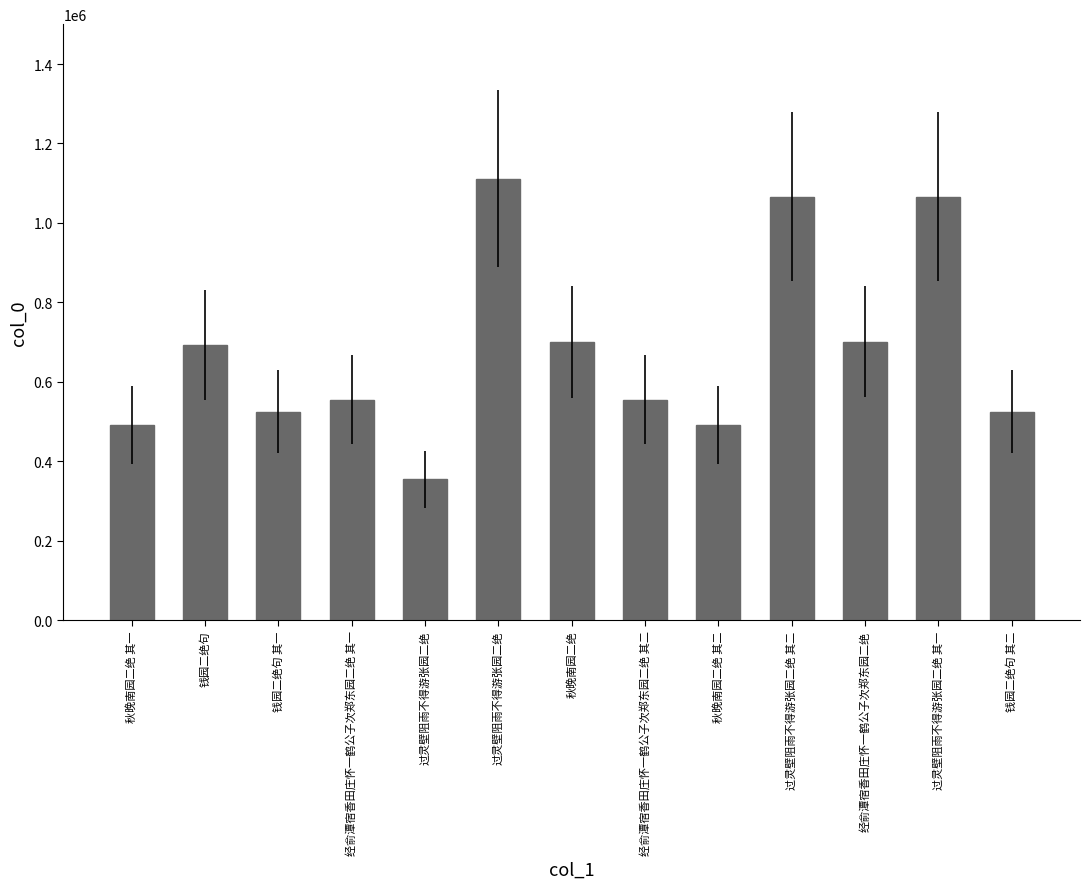

What is the ratio of the value at 经俞潭宿香田庄怀一鹤公子次郑东园二绝 其一 to the value at 过灵壁阻雨不得游张园二绝 其一?

0.5